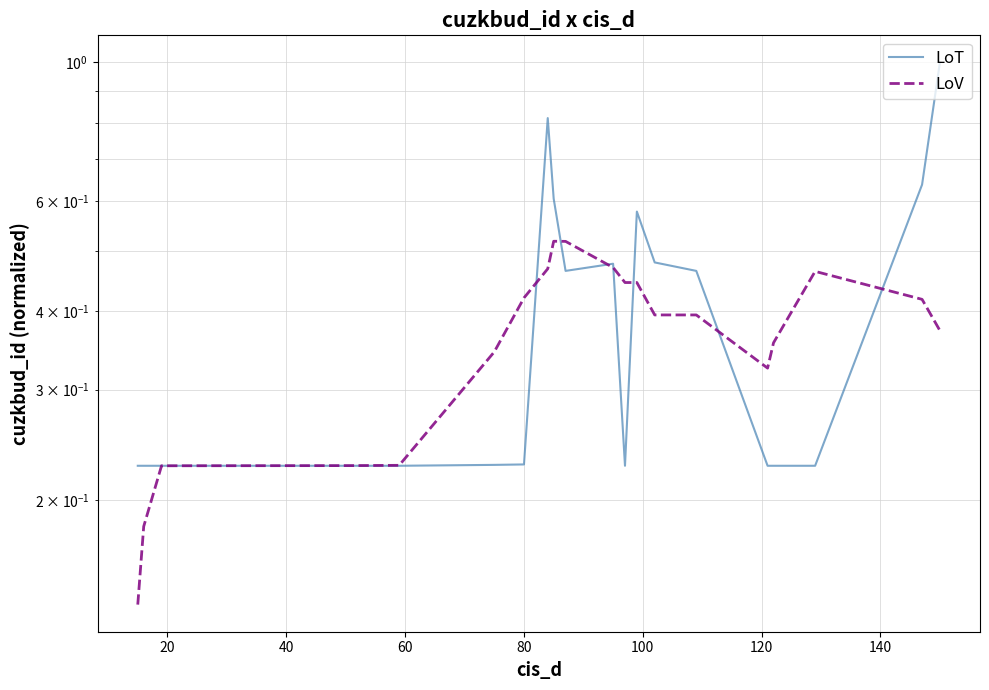

Is the value of LoT at 9 greater than the value of LoV at 16?

Yes